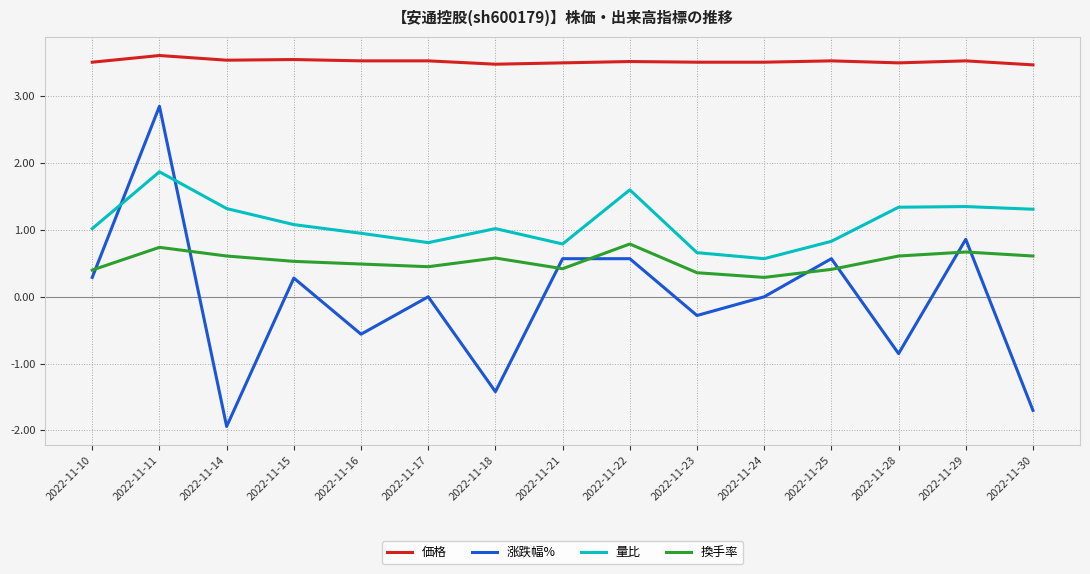

Rank the series at 2022-11-23 from highest to lowest value.

価格, 量比, 換手率, 涨跌幅%